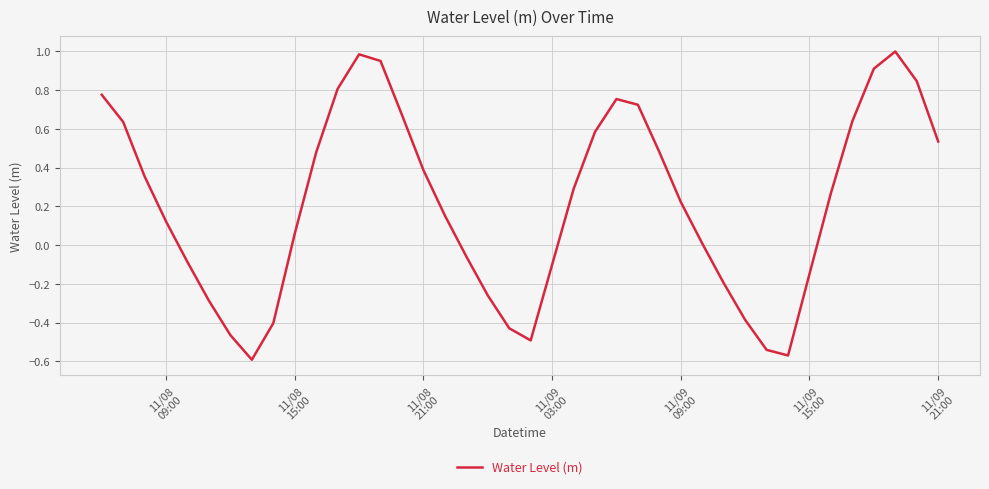

How many interior local peaks (higher than both neighbors) does the data have?

3